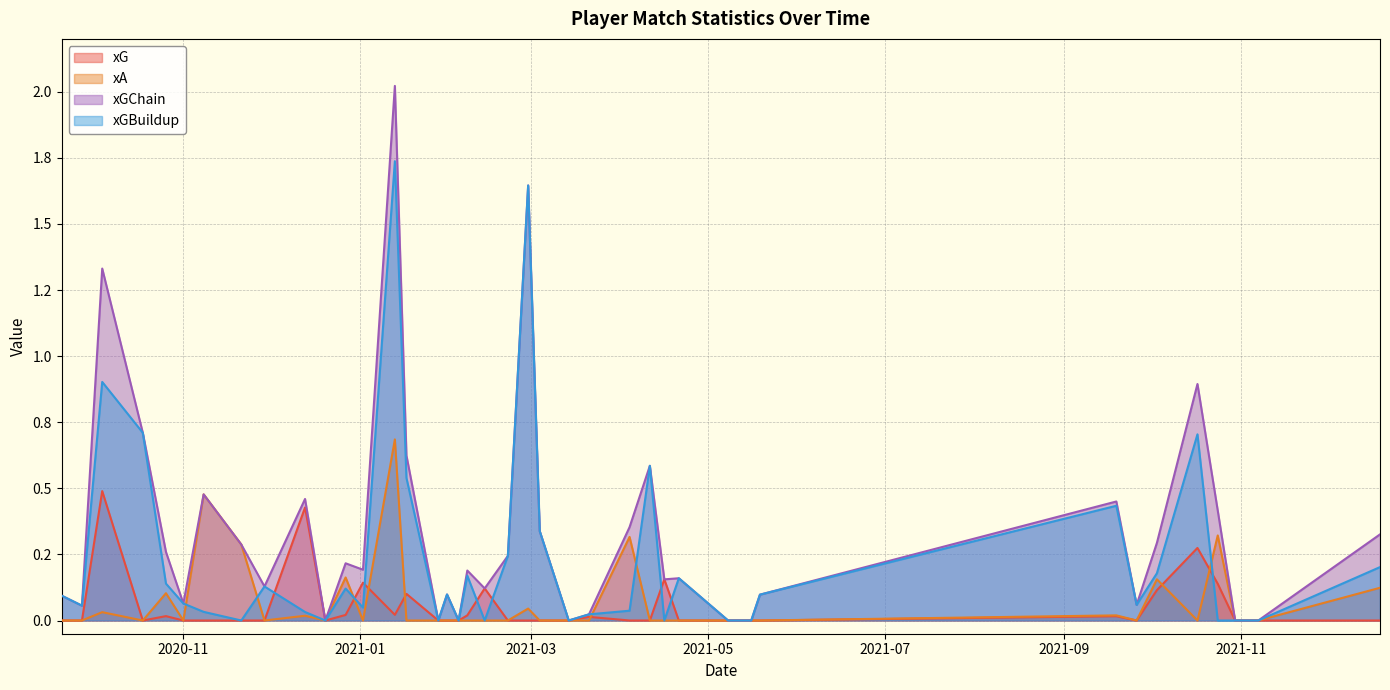

True or false: xG and xGChain cross at least once.

False